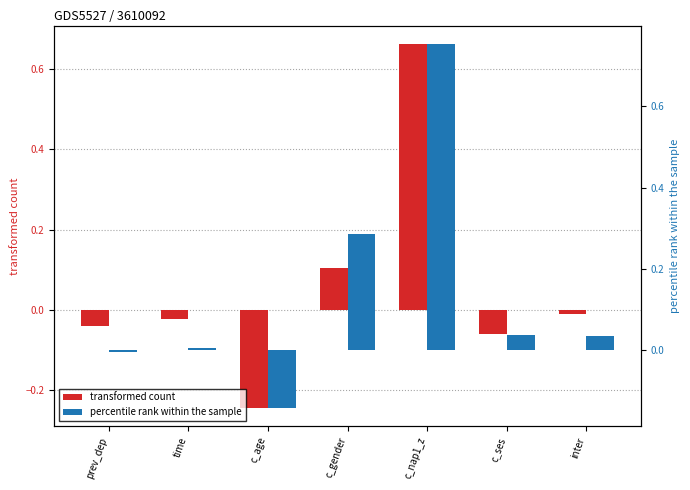

How many bars are there in each group?

2